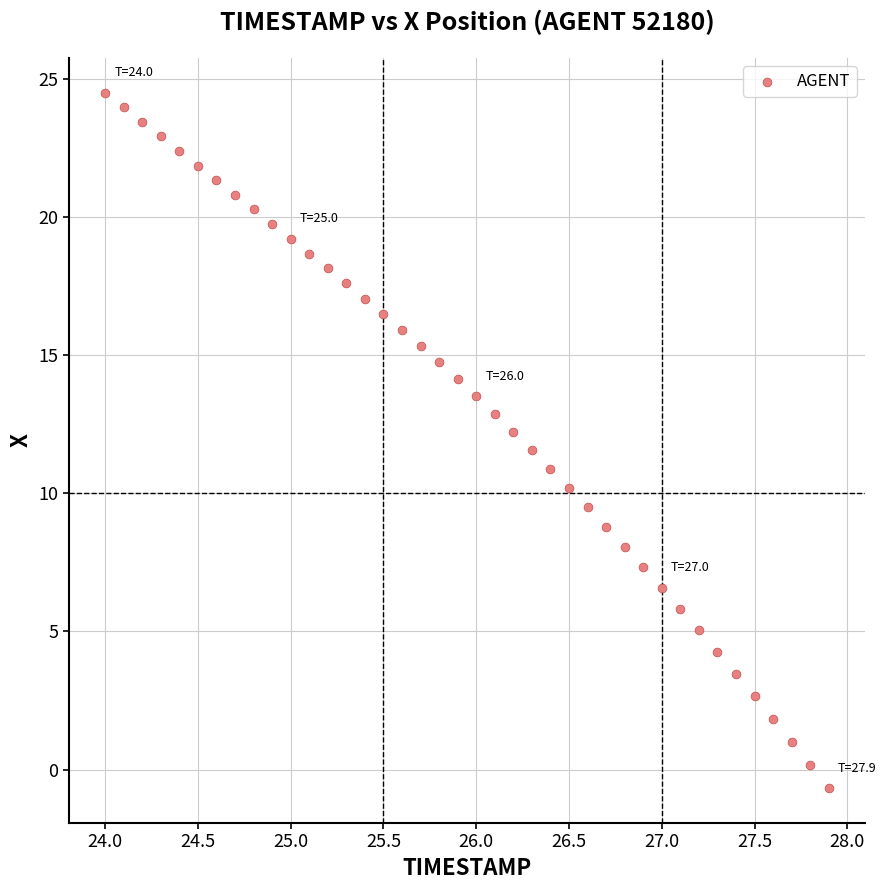

What is the range of Y values (max minus min)?

25.2